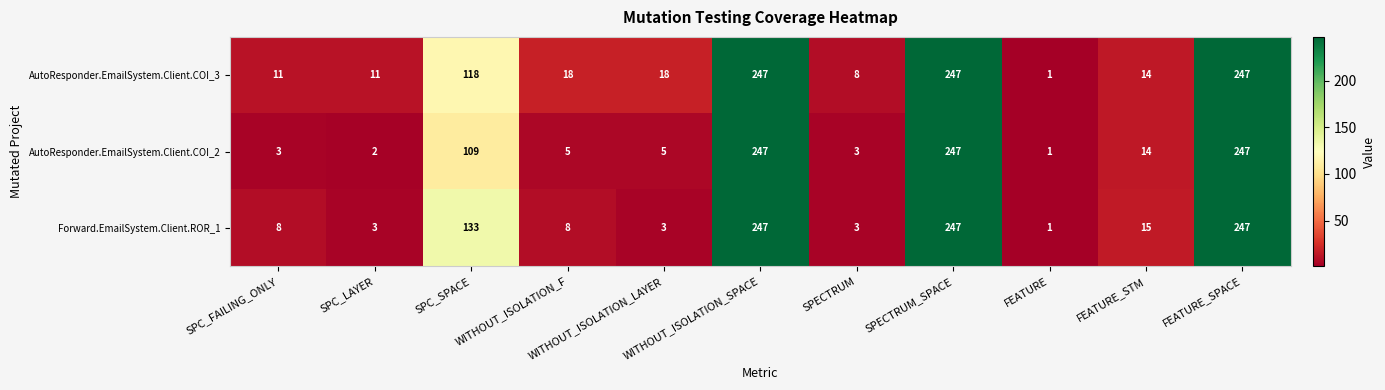

What is the maximum value for AutoResponder.EmailSystem.Client.COI_3?

247